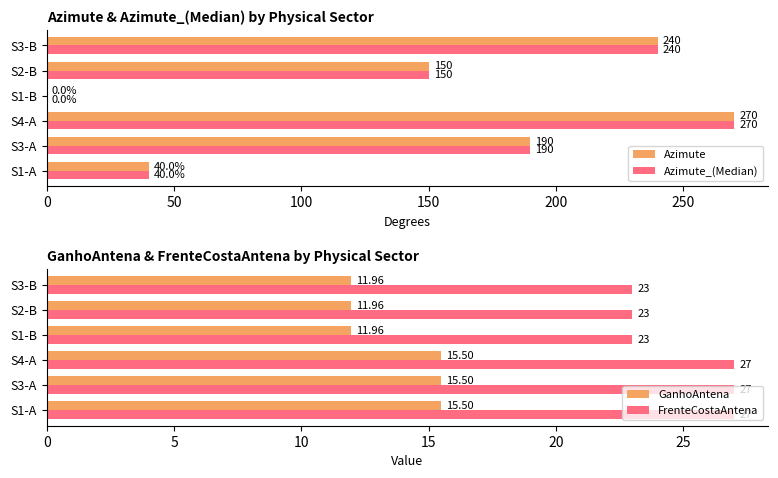

What is the maximum value for Azimute?

270